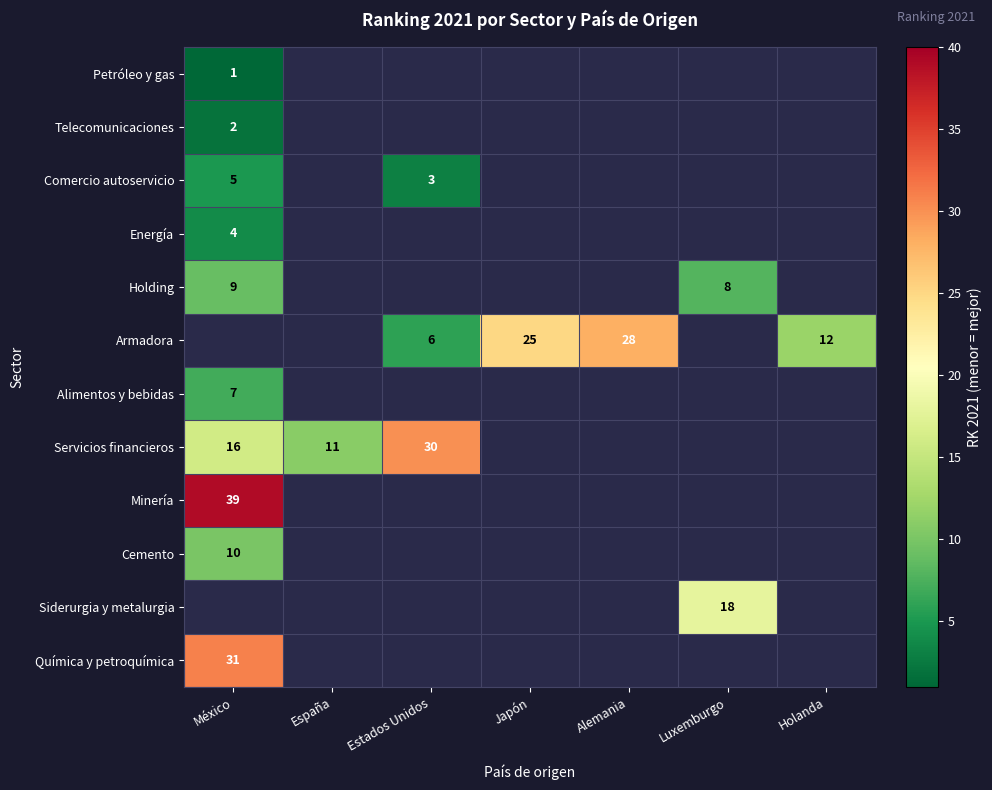

True or false: Comercio autoservicio has a value of 1 at México.

False